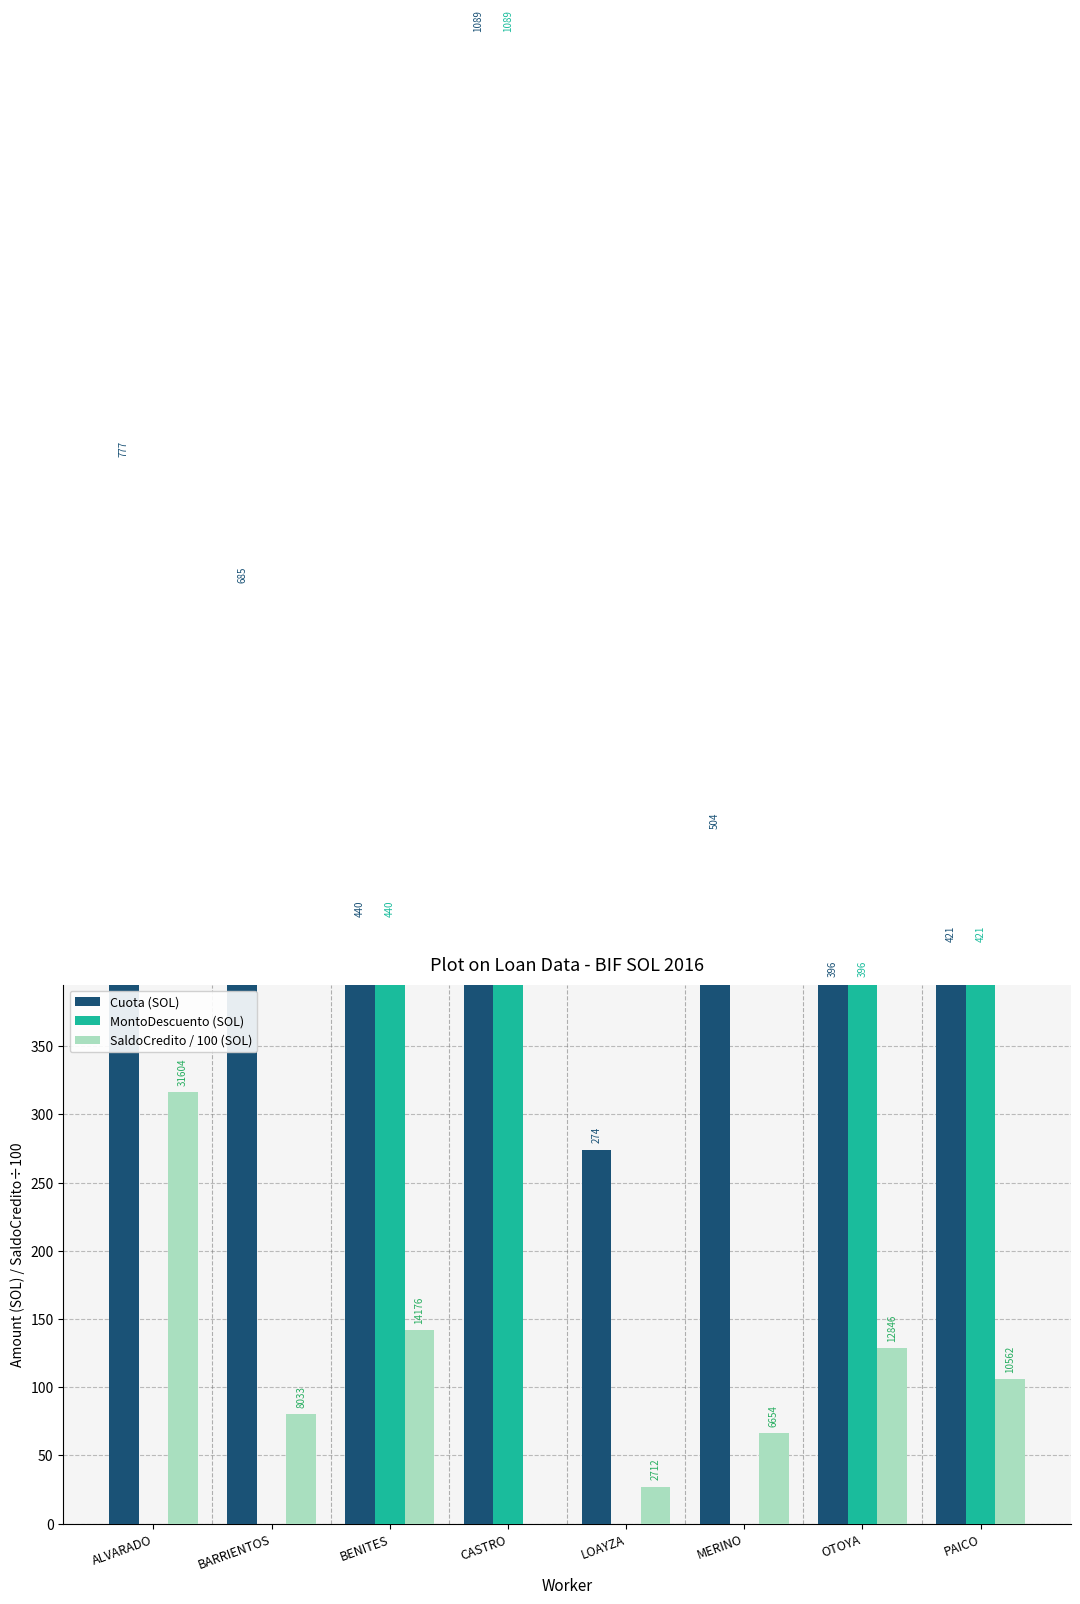

True or false: SaldoCredito / 100 (SOL) has a value of 54.5 at BARRIENTOS.

False